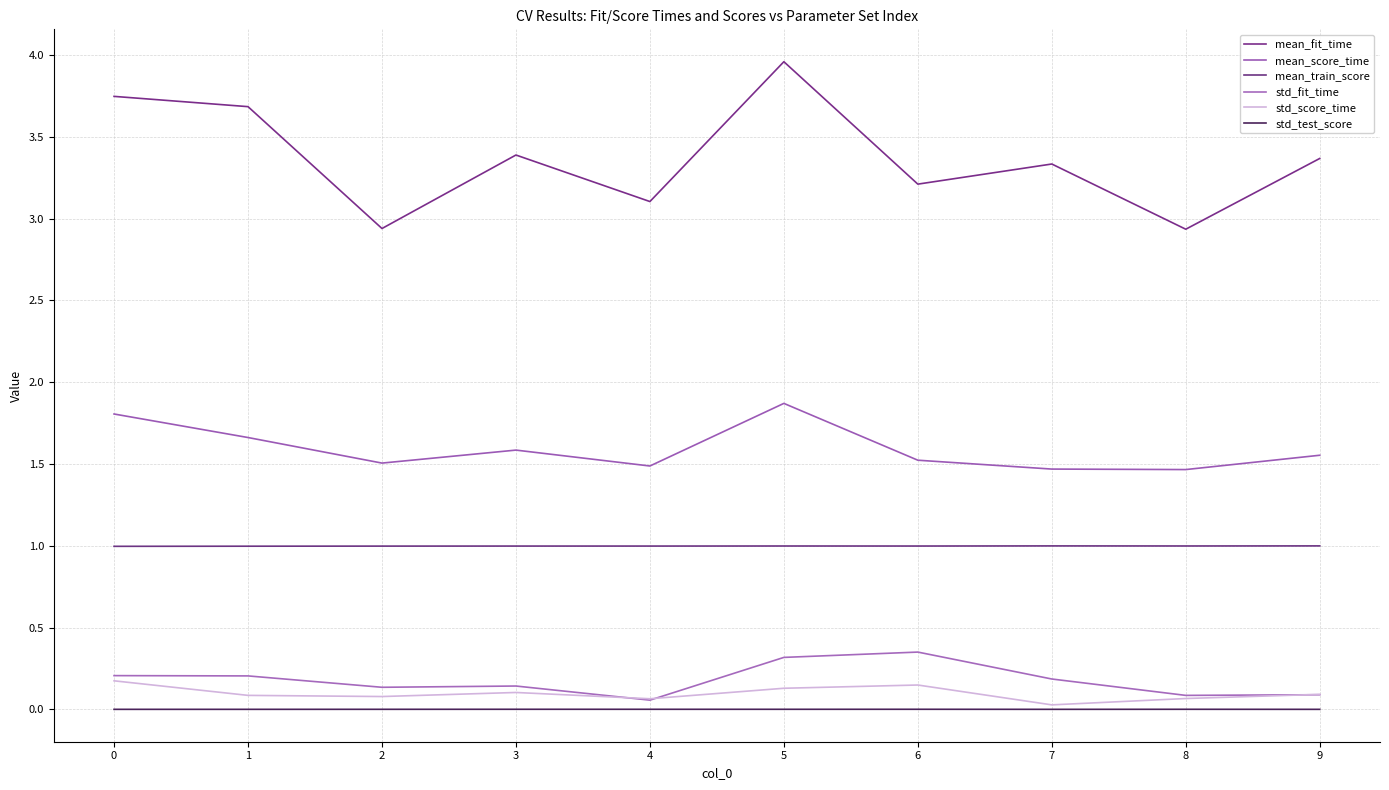

How many lines are shown in the chart?

6